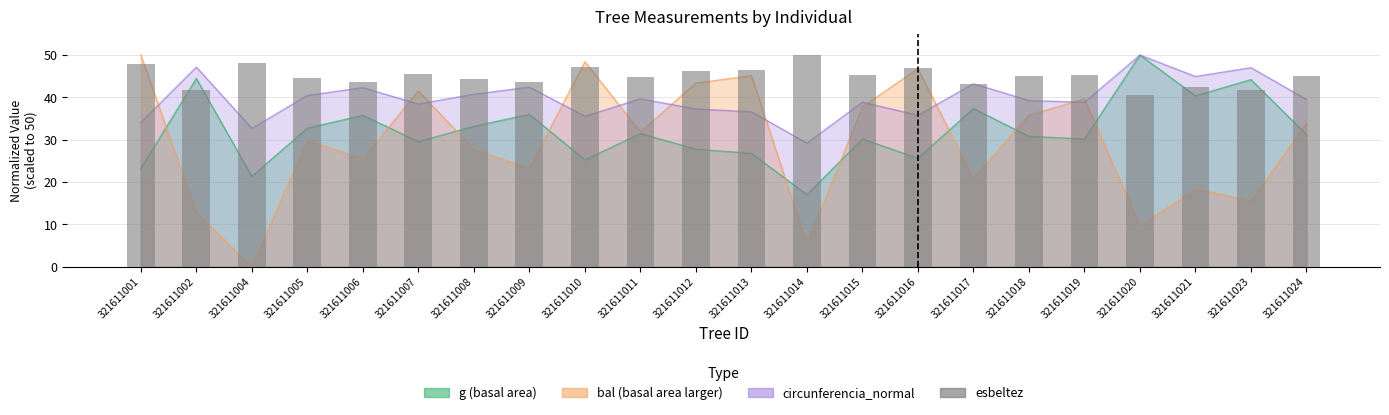

What is the value of the 13th bar from the left?

50.0